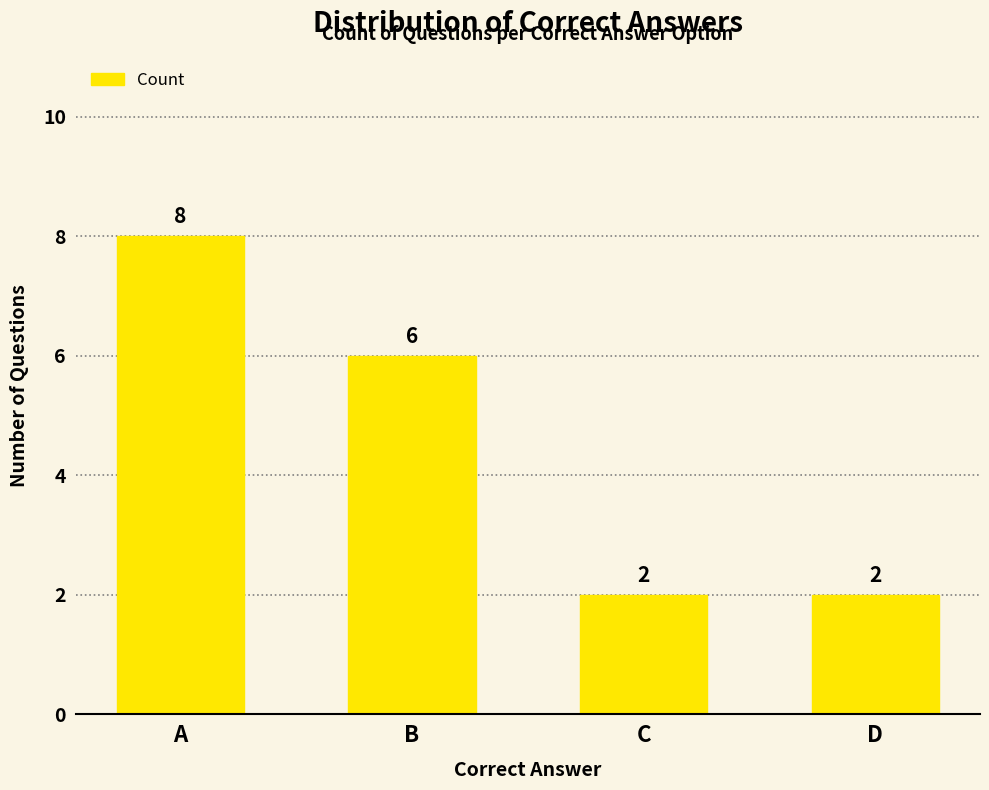

How many values are below 6?

2